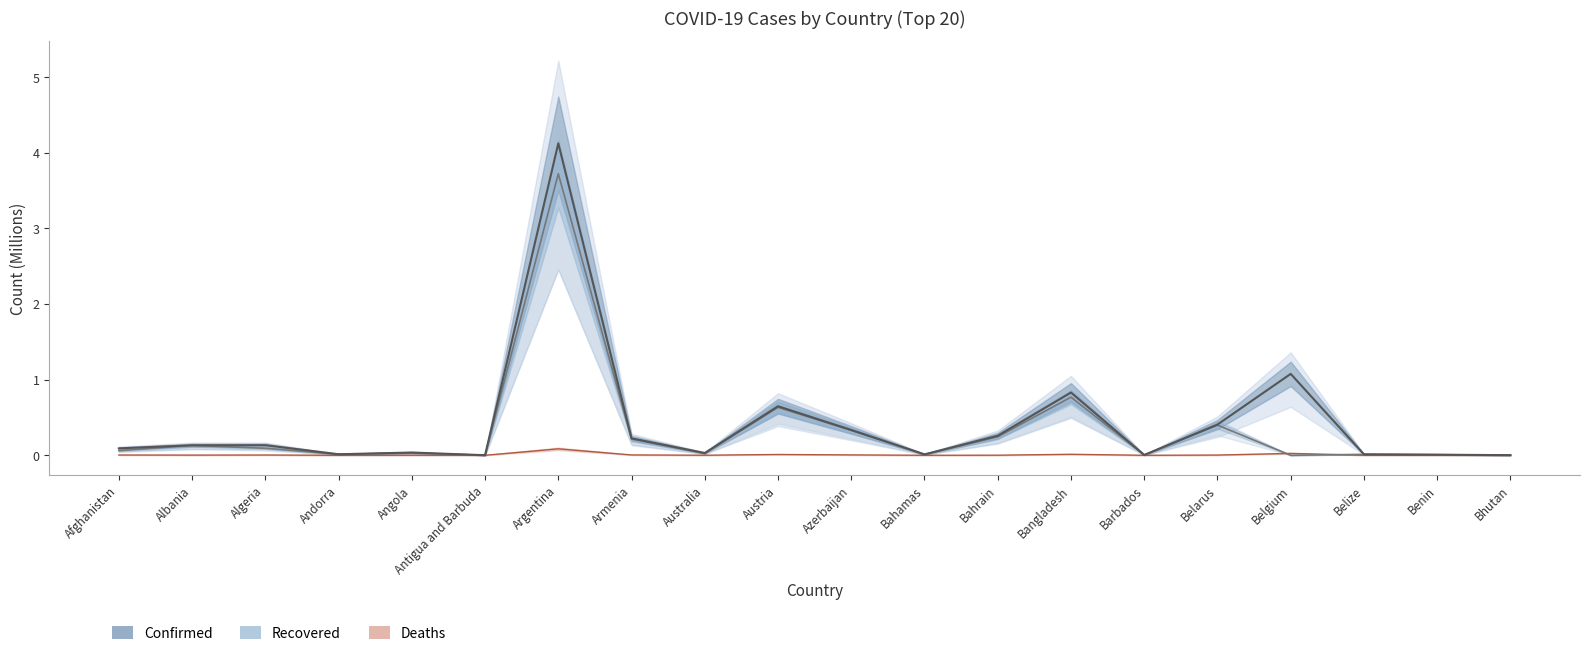

Which category has the highest value across all series?

Argentina